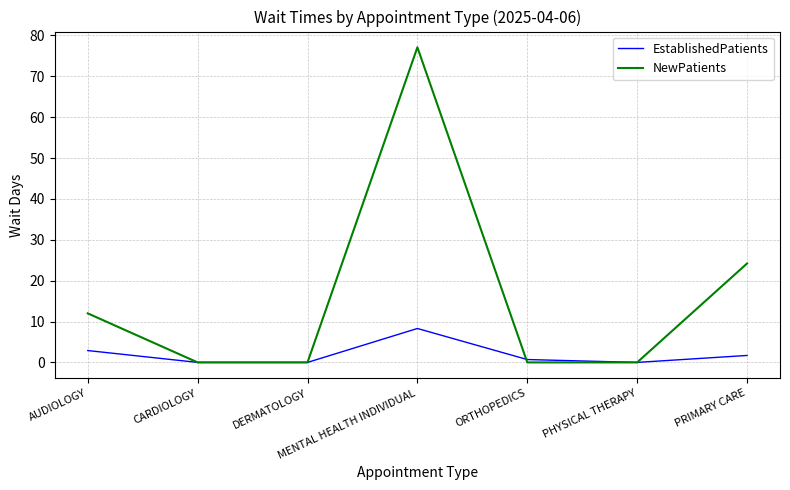

How many distinct data groups are displayed?

2